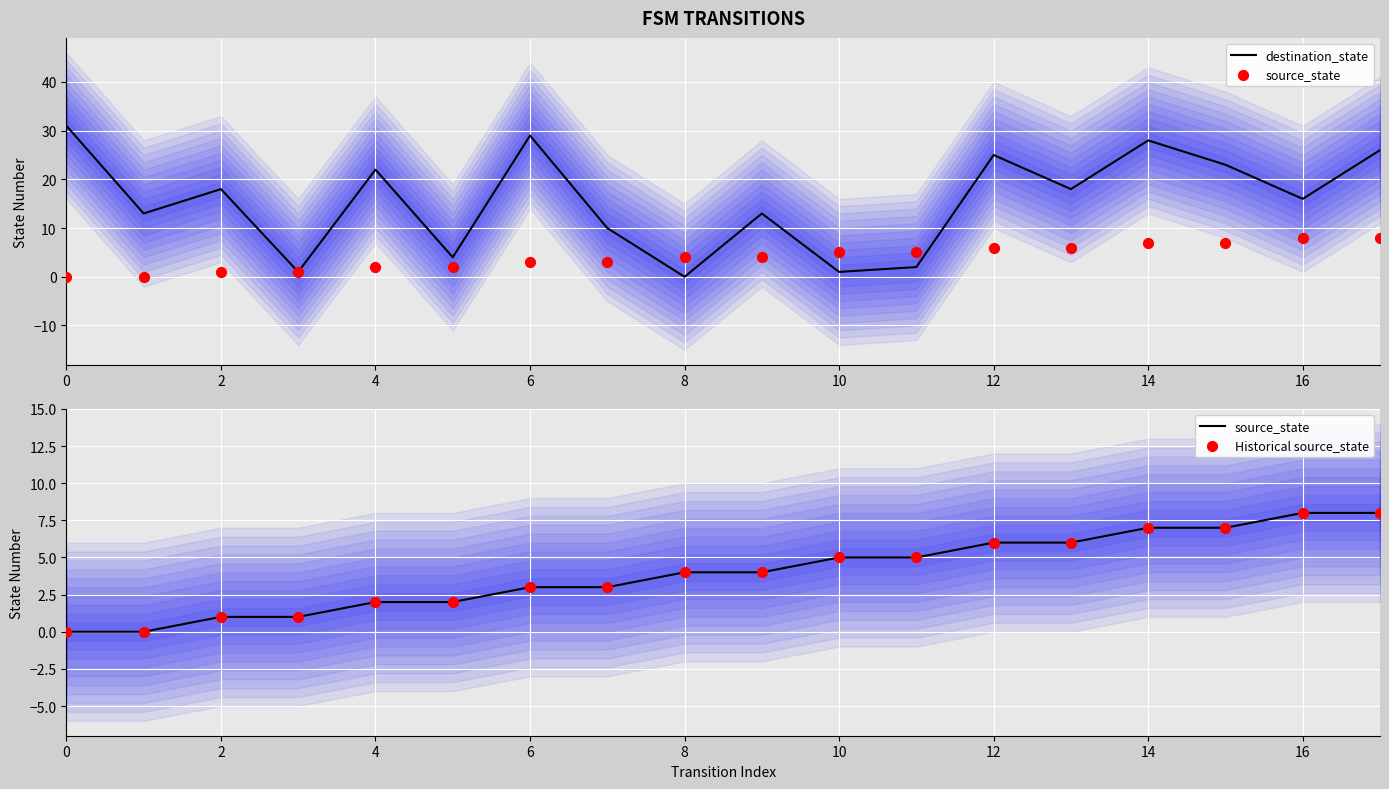

Which series has the largest total across all categories?

destination_state